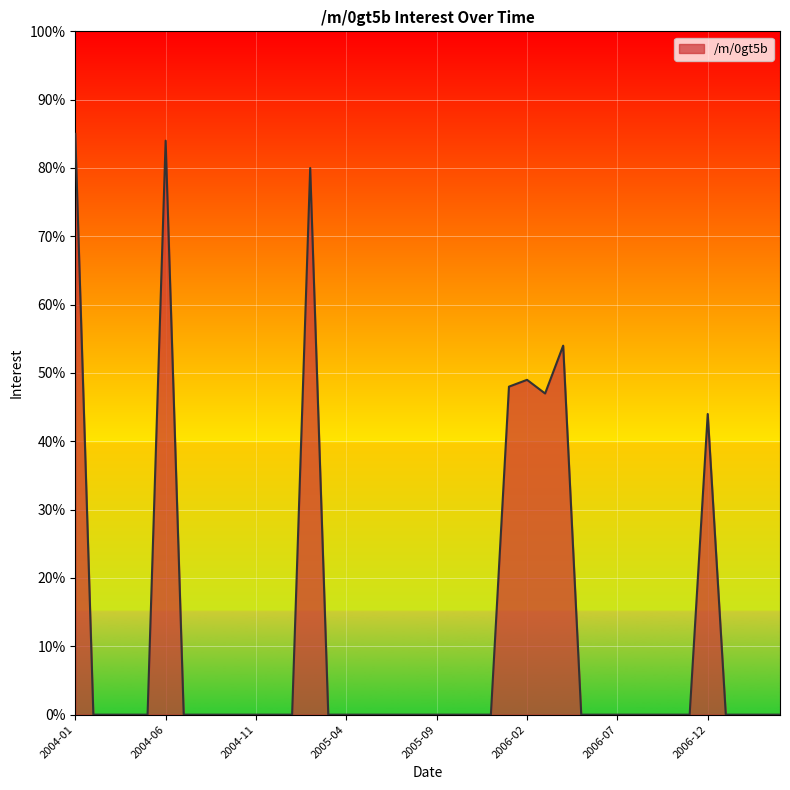

Reading left to right, extract all data points from this chart.

85	0	0	0	0	84	0	0	0	0	0	0	0	80	0	0	0	0	0	0	0	0	0	0	48	49	47	54	0	0	0	0	0	0	0	44	0	0	0	0